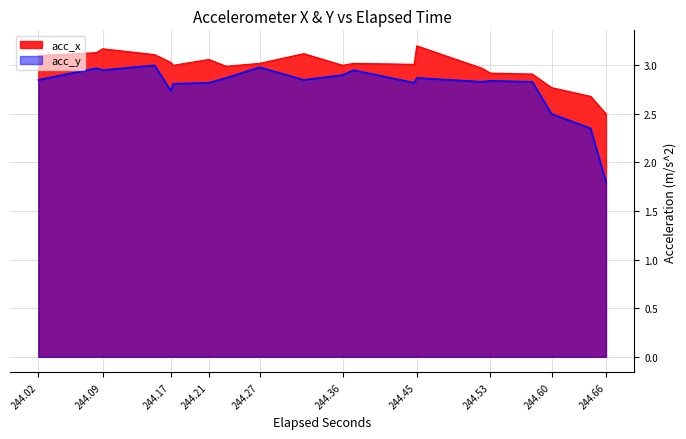

True or false: acc_x has more than 1 interior local peaks.

False